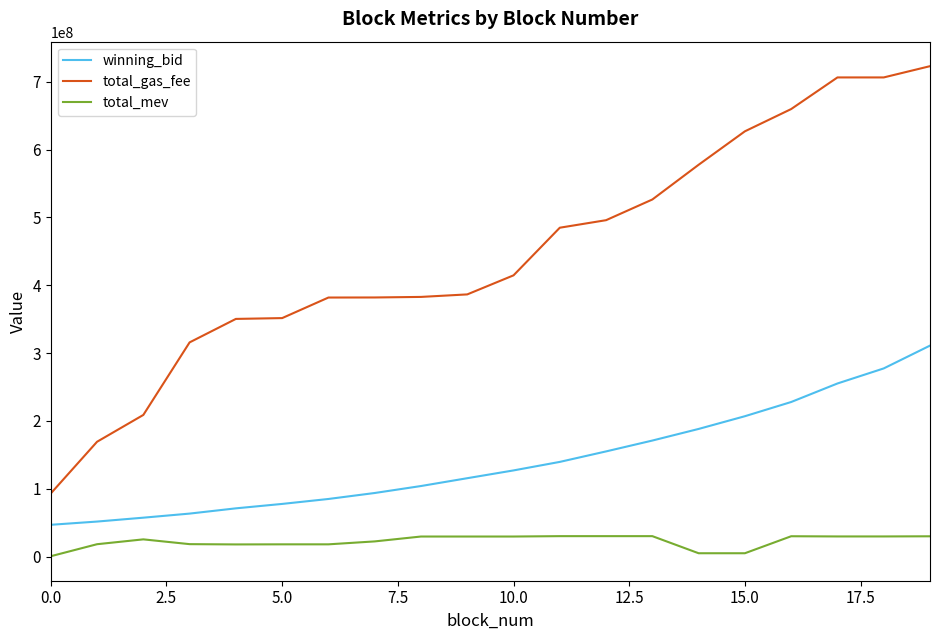

Rank the series by their average value, from highest to lowest.

total_gas_fee, winning_bid, total_mev